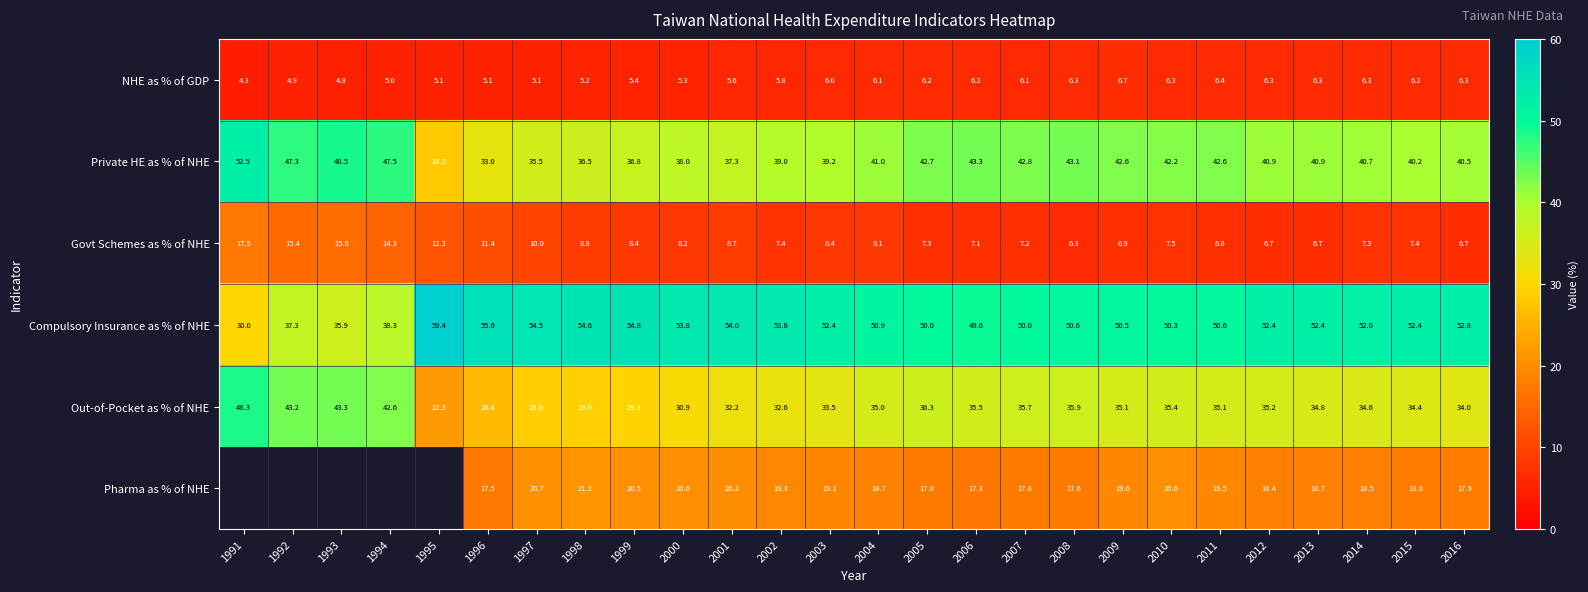

At which label does Govt Schemes as % of NHE first exceed 8?

1991